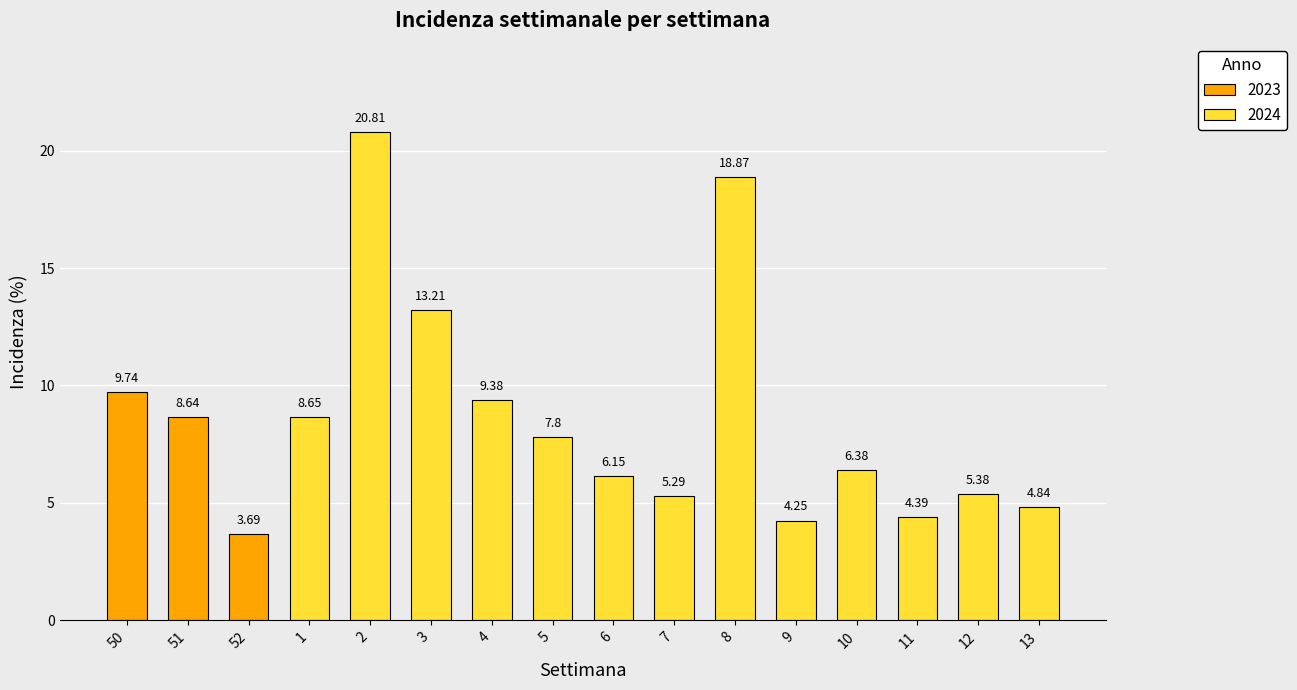

Rank the categories by value from lowest to highest.

52, 9, 11, 13, 7, 12, 6, 10, 5, 51, 1, 4, 50, 3, 8, 2